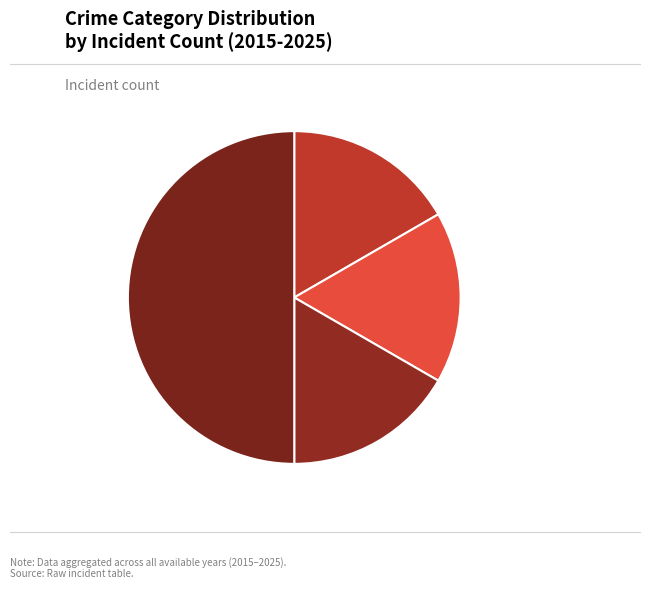

To the nearest percent, what percentage of the pie is Theft?

50%